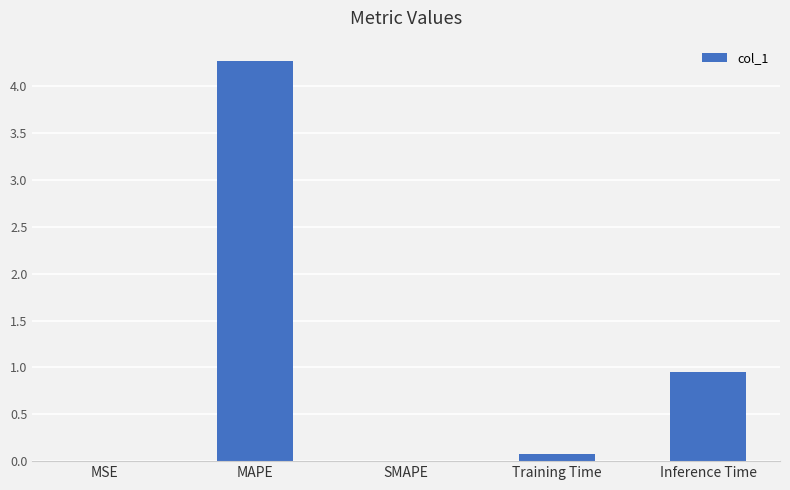

Which label corresponds to the largest value in the chart?

MAPE